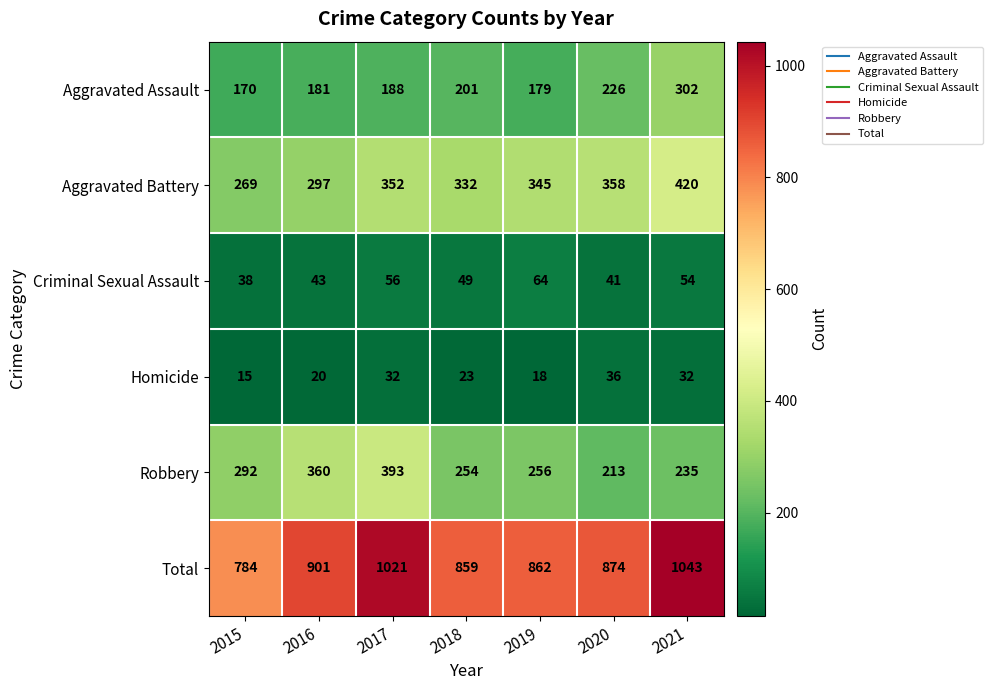

What is the maximum value shown in the chart?

1043